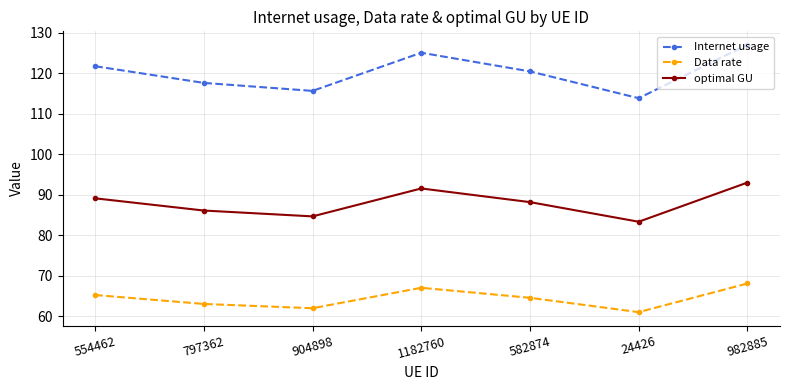

True or false: optimal GU and Data rate cross at least once.

False